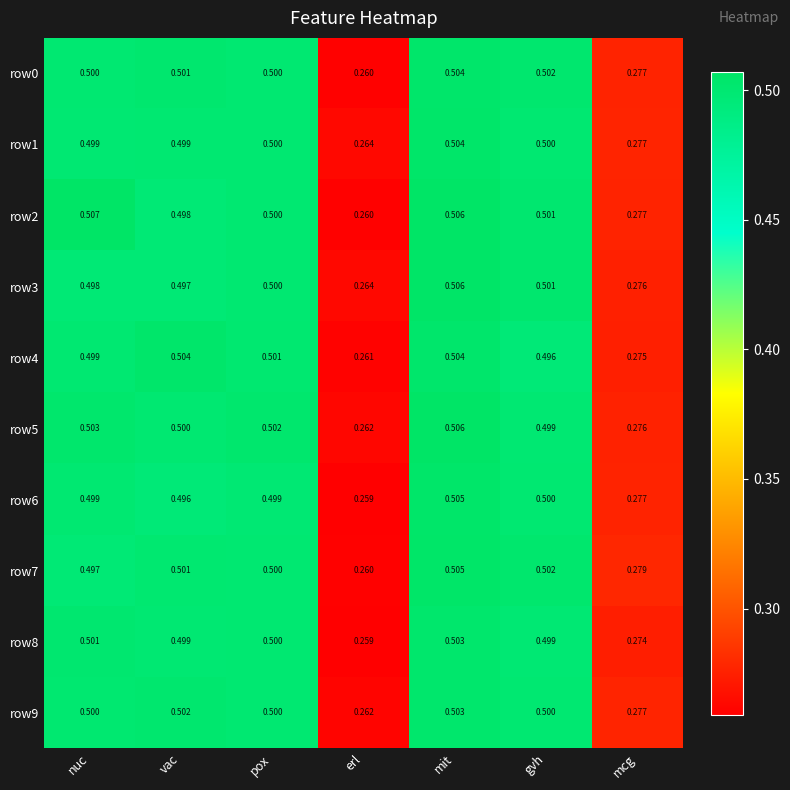

At which category does the chart reach its peak across all series?

nuc